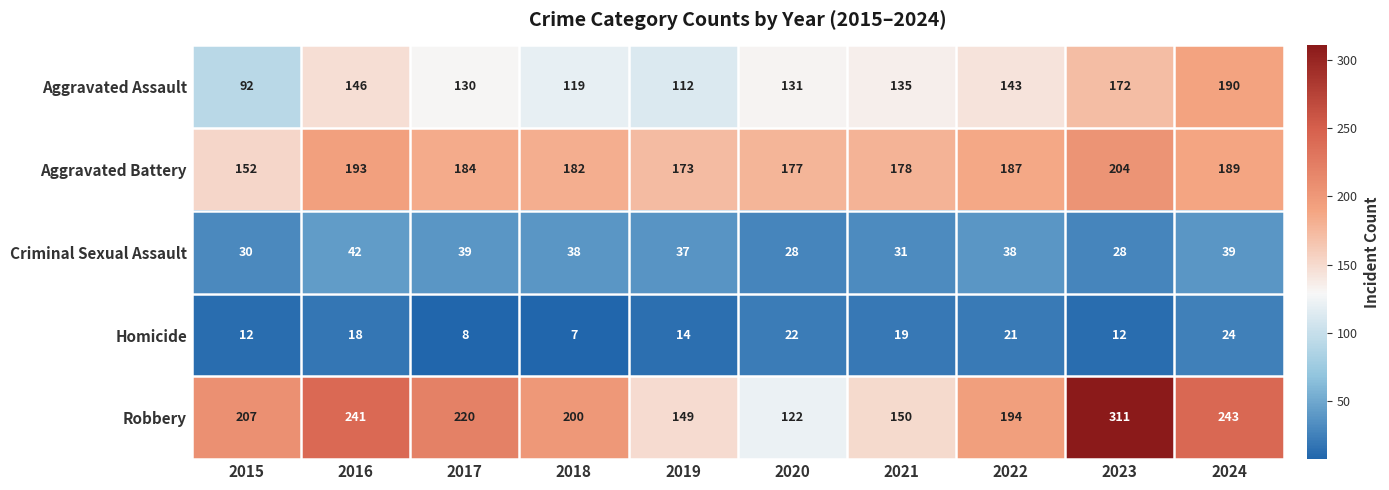

Which series has the largest range (max minus min)?

Robbery